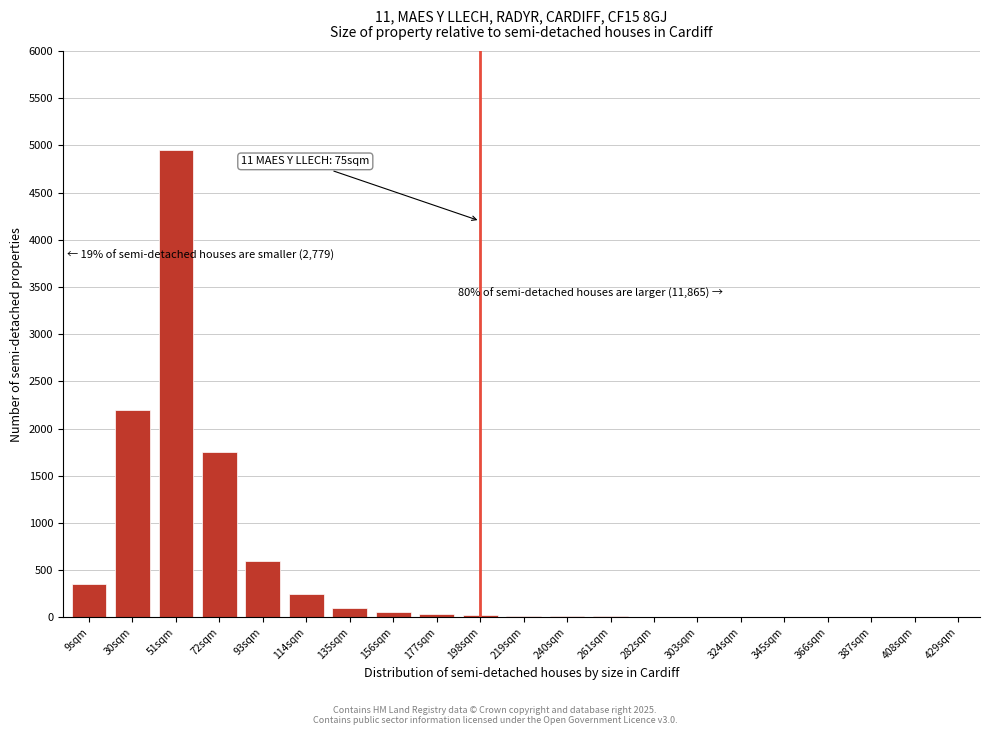

The chart shows a value of 100 at 135sqm. True or false?

True